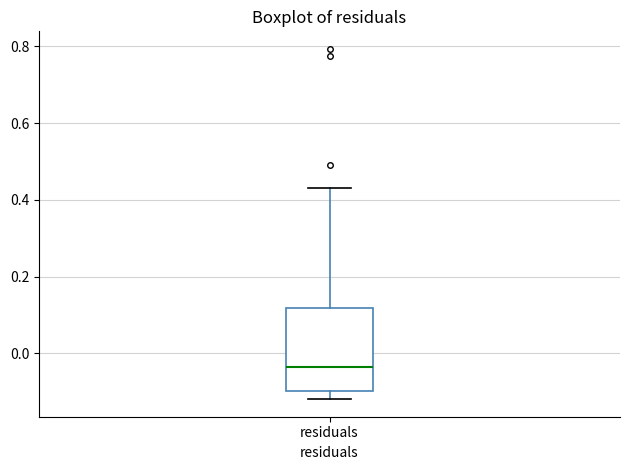

Where is the upper edge of the box for residuals on the y-axis? The values are not printed on the chart, so give them approximately, as read against the axis.

0.12